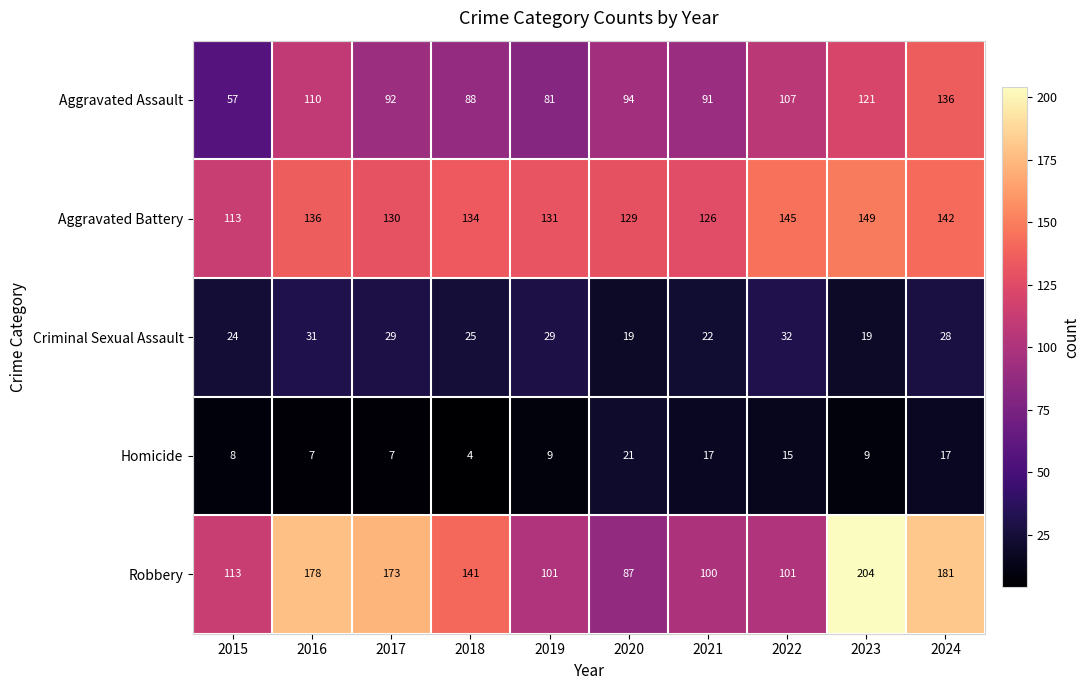

What is the minimum value shown in the chart?

4